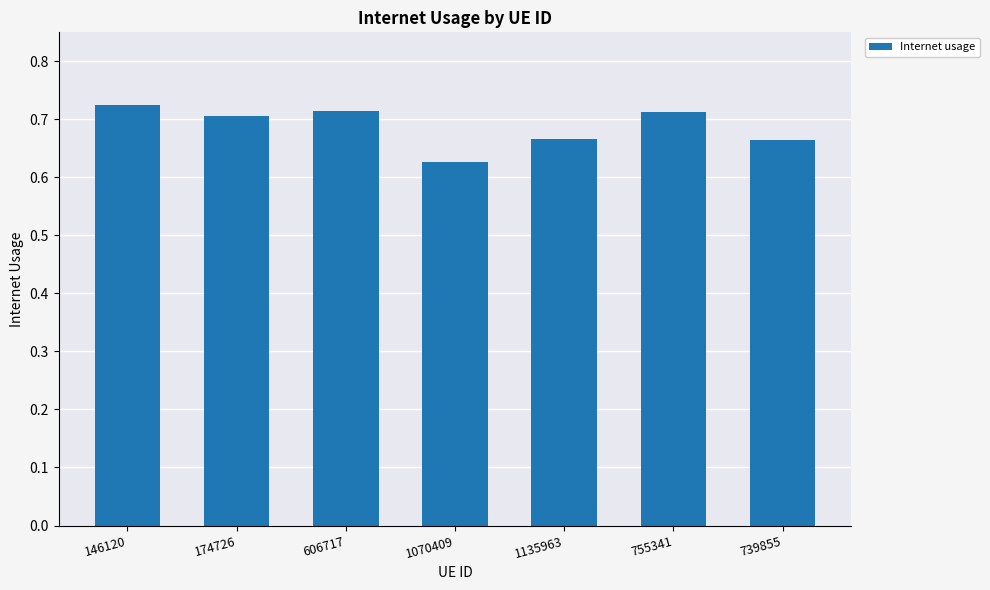

Which category has the lowest value across all series?

1070409